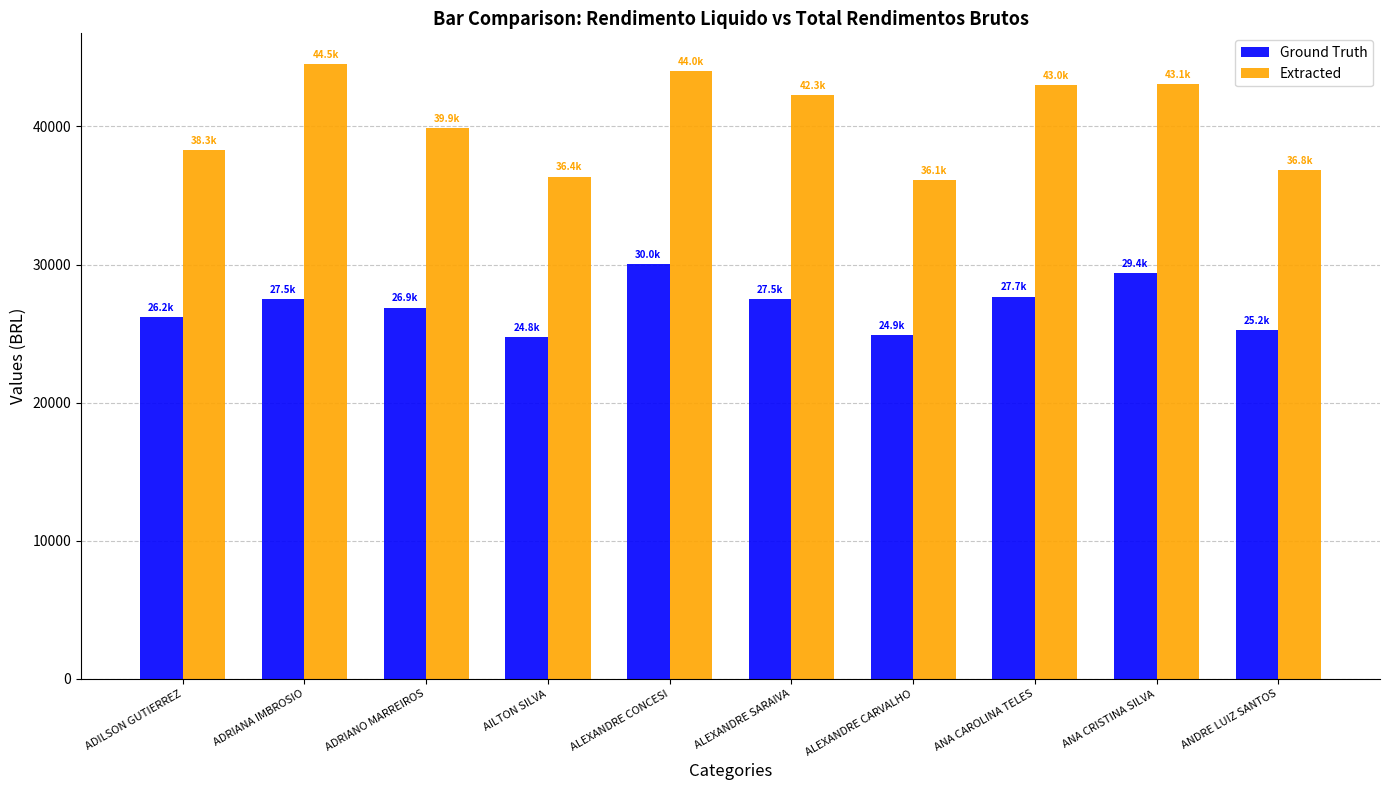

What is the difference between the highest and lowest values at AILTON SILVA?

11606.6